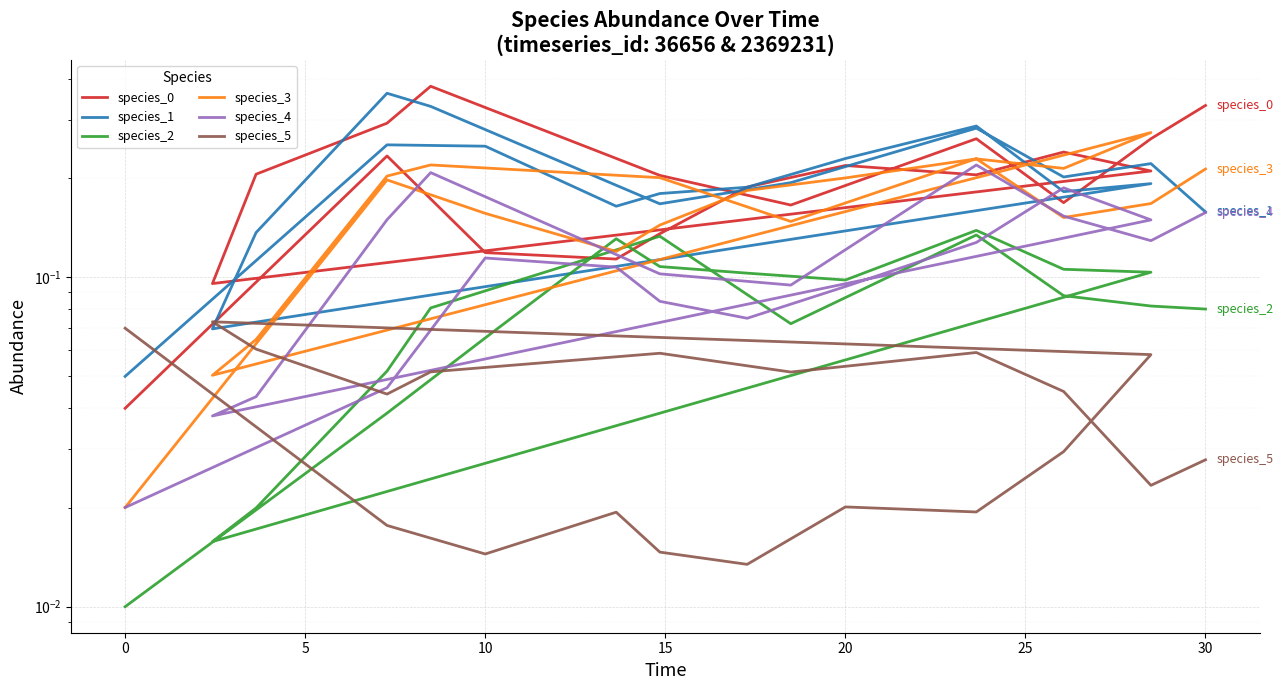

True or false: species_0 and species_4 cross at least once.

False